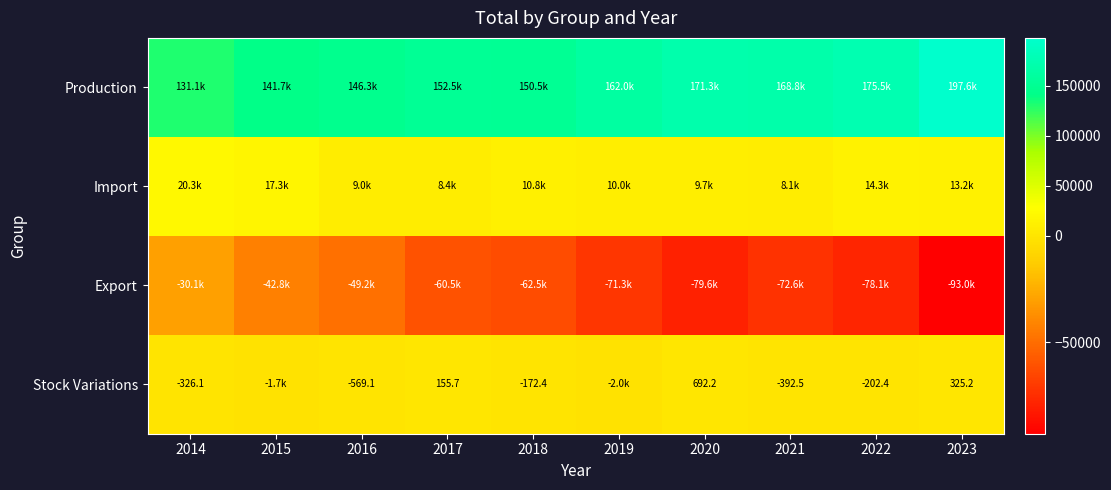

Where is Stock Variations nearest to the value -658?

2016